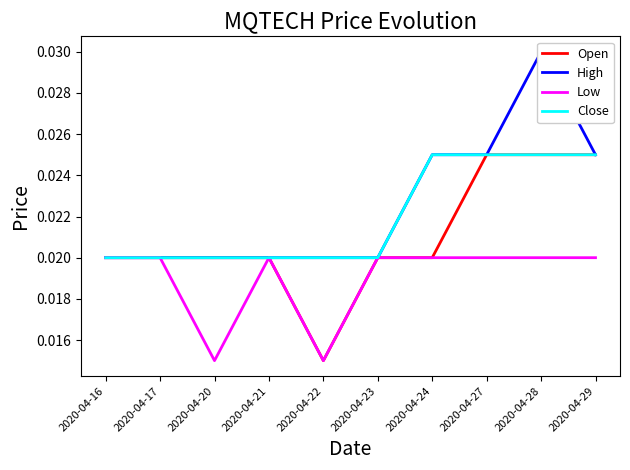

Which label corresponds to the smallest value in the chart?

2020-04-22